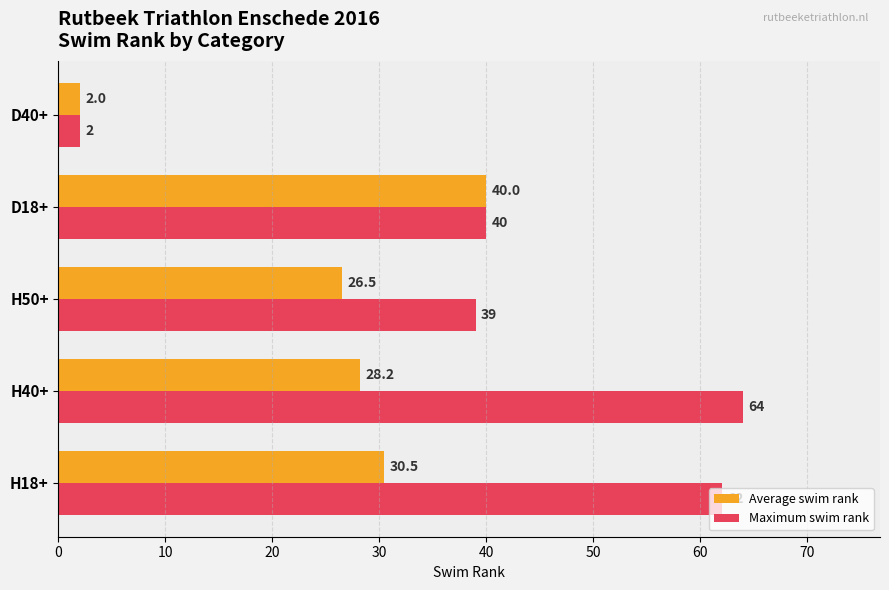

What is the highest value of the Maximum swim rank series?

64.0